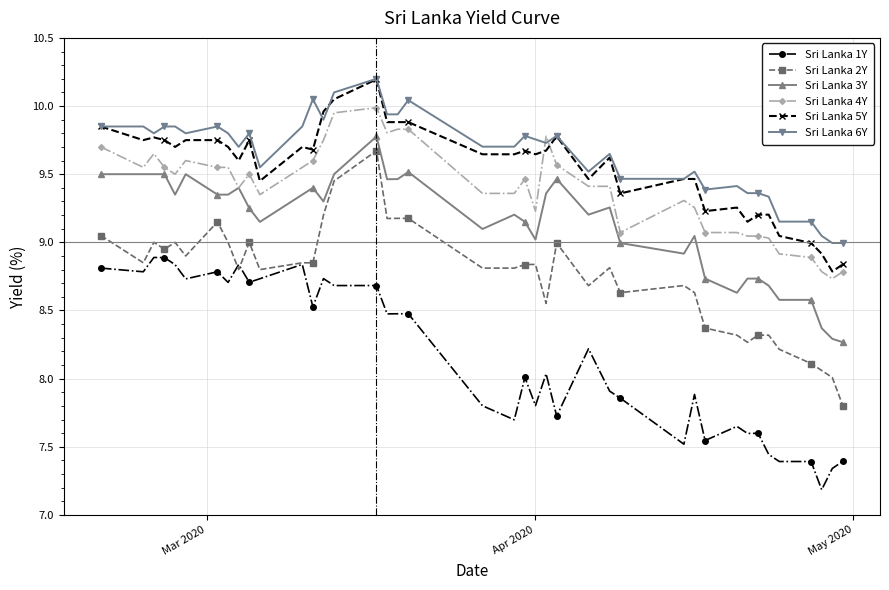

True or false: Sri Lanka 3Y and Sri Lanka 6Y intersect in this chart.

False